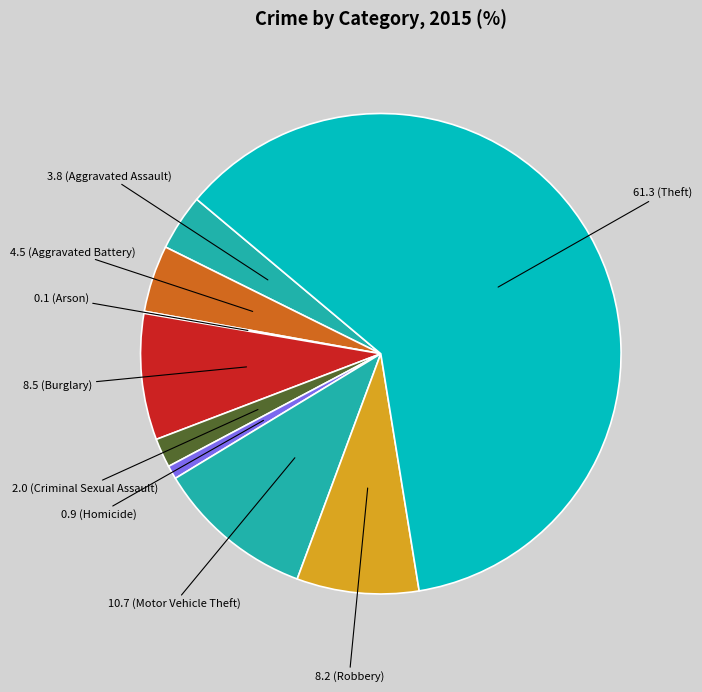

Rank the categories by value from lowest to highest.

Arson, Homicide, Criminal Sexual Assault, Aggravated Assault, Aggravated Battery, Robbery, Burglary, Motor Vehicle Theft, Theft